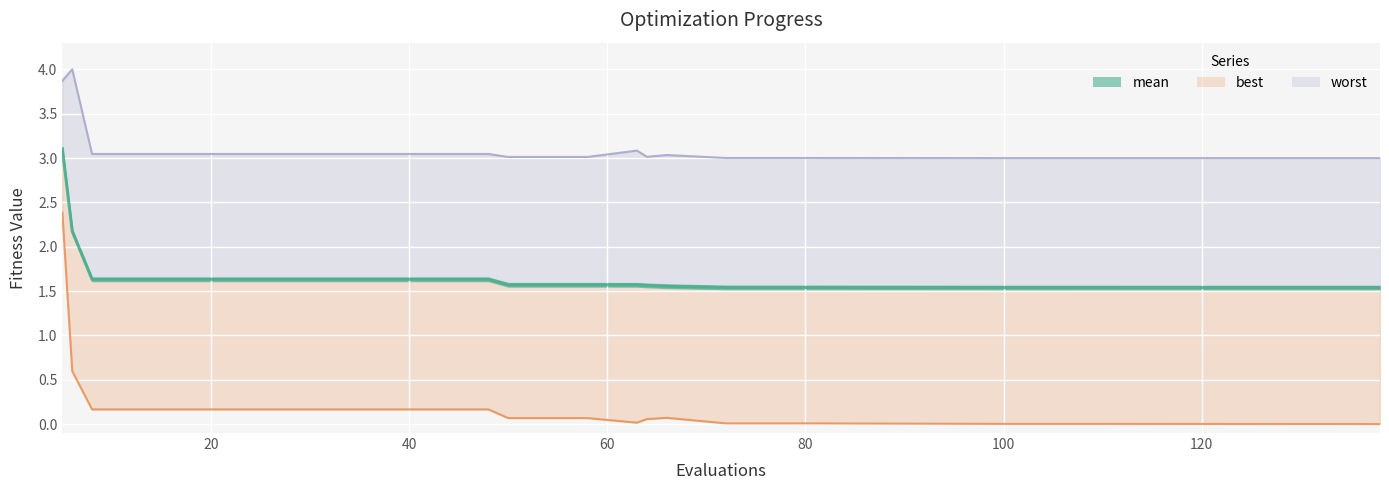

True or false: best has more than 2 interior local peaks.

False